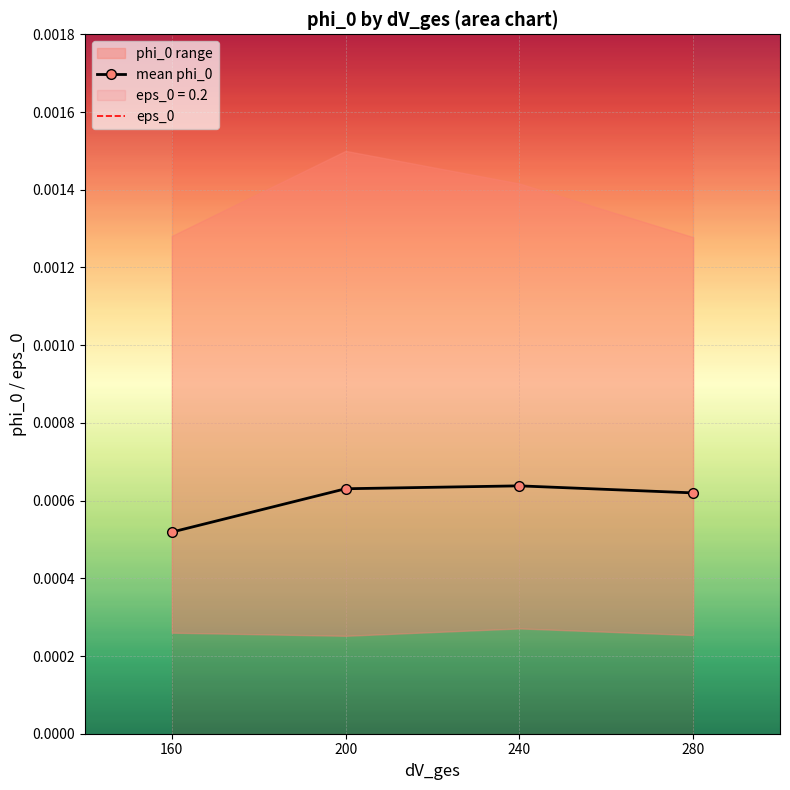

At which label does eps_0 reach its peak?

160